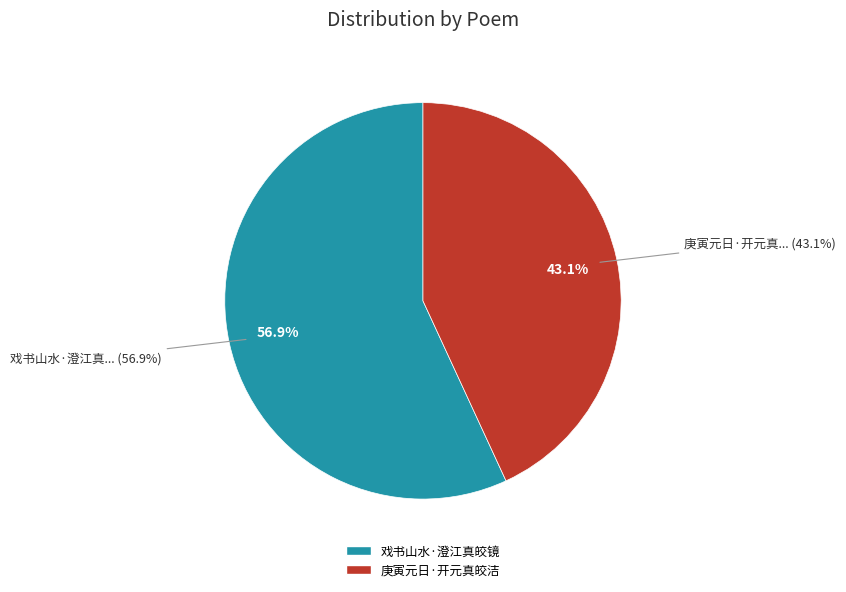

Which category has the biggest portion of the pie?

戏书山水·澄江真皎镜